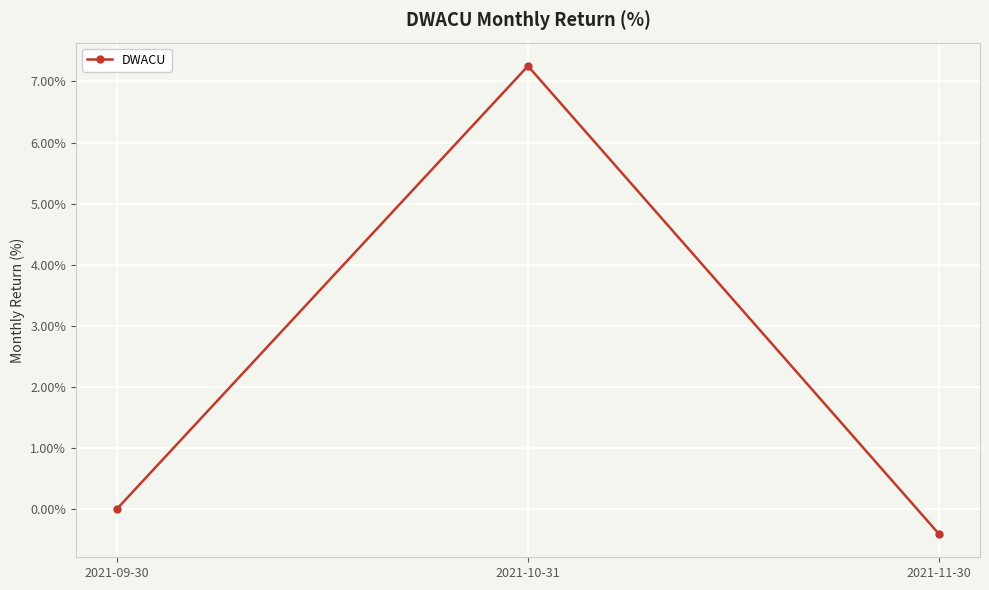

Rank the categories by value from highest to lowest.

2021-10-31, 2021-09-30, 2021-11-30